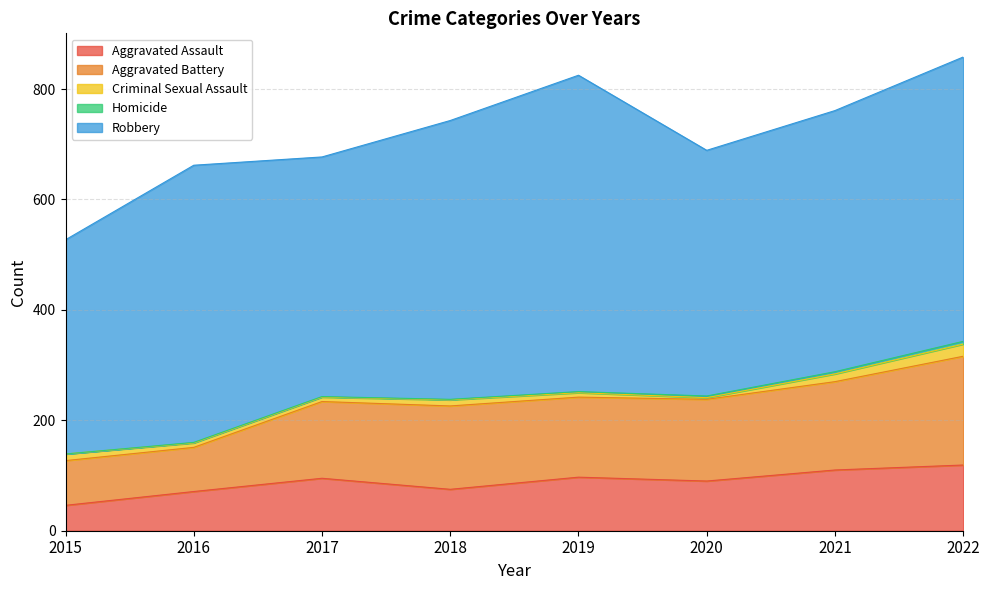

The Aggravated Battery series shows 77 at 2020. True or false?

False